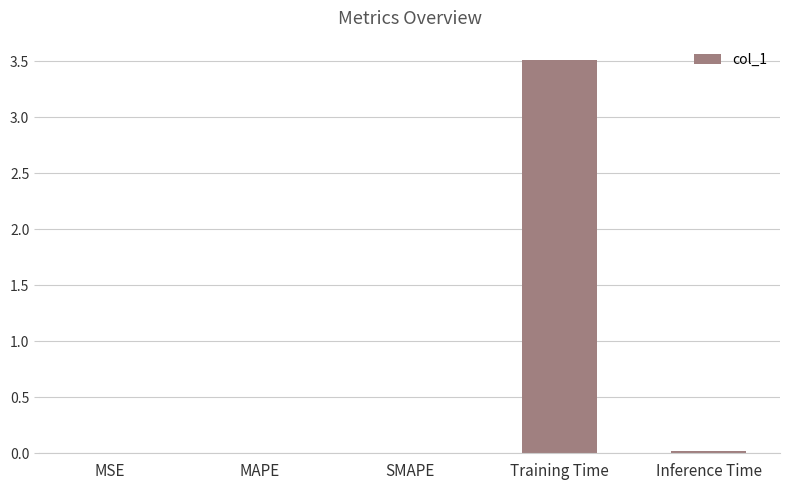

The value at SMAPE is 0.0. True or false?

True